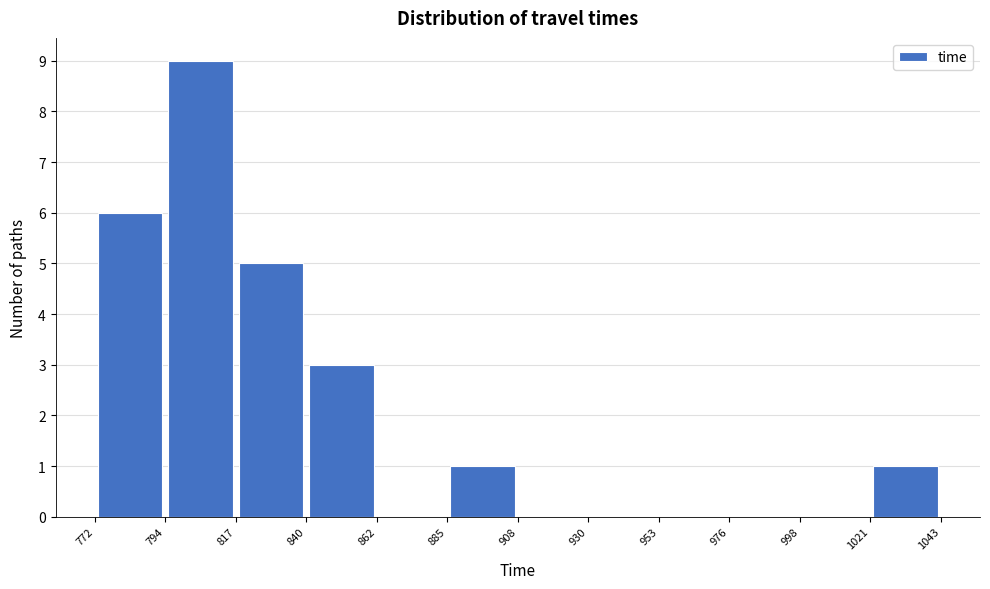

Reading left to right, transcribe this chart: for each bar, give the range it covers on the x-axis and its height. The values are not printed on the chart, so give them approximately, as read against the axis.

772 to 794: 6
794 to 817: 9
817 to 840: 5
840 to 862: 3
862 to 885: 0
885 to 908: 1
908 to 930: 0
930 to 953: 0
953 to 976: 0
976 to 998: 0
998 to 1021: 0
1021 to 1043: 1